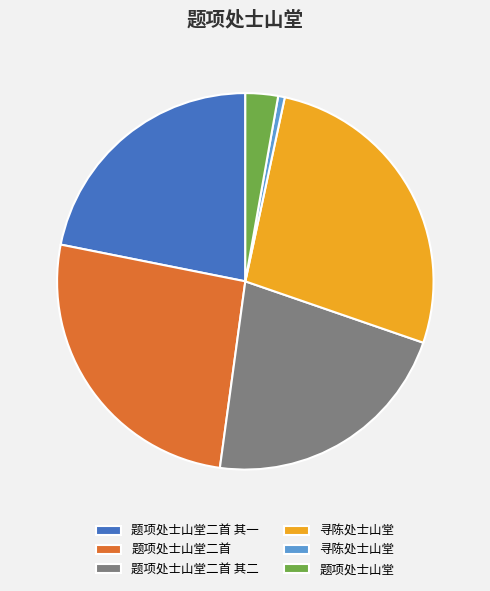

Is there a majority slice in this chart?

No